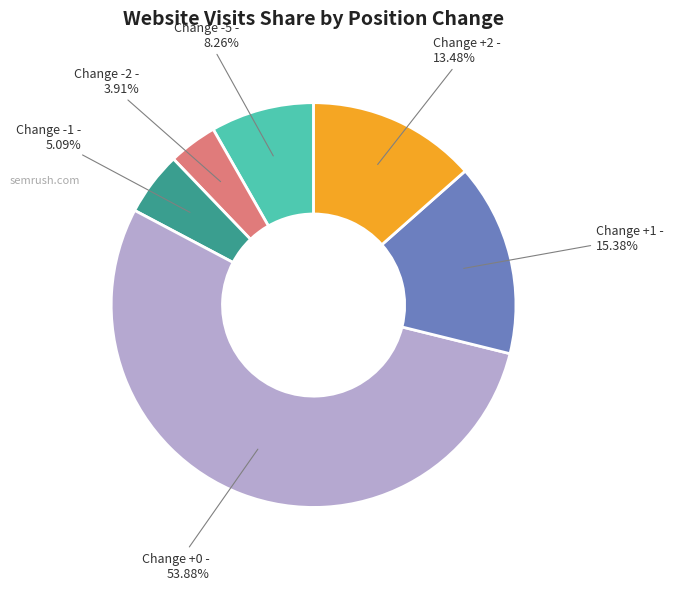

Combined, do Change +1 and Change -2 account for over 50%?

No